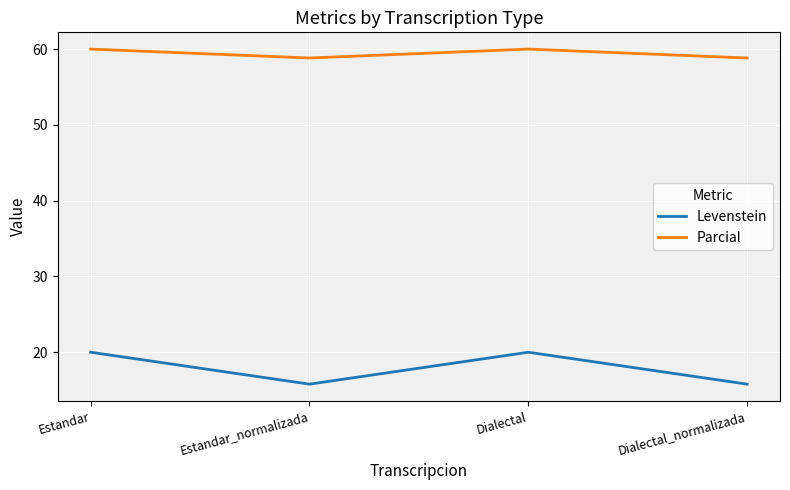

True or false: Levenstein and Parcial cross at least once.

False